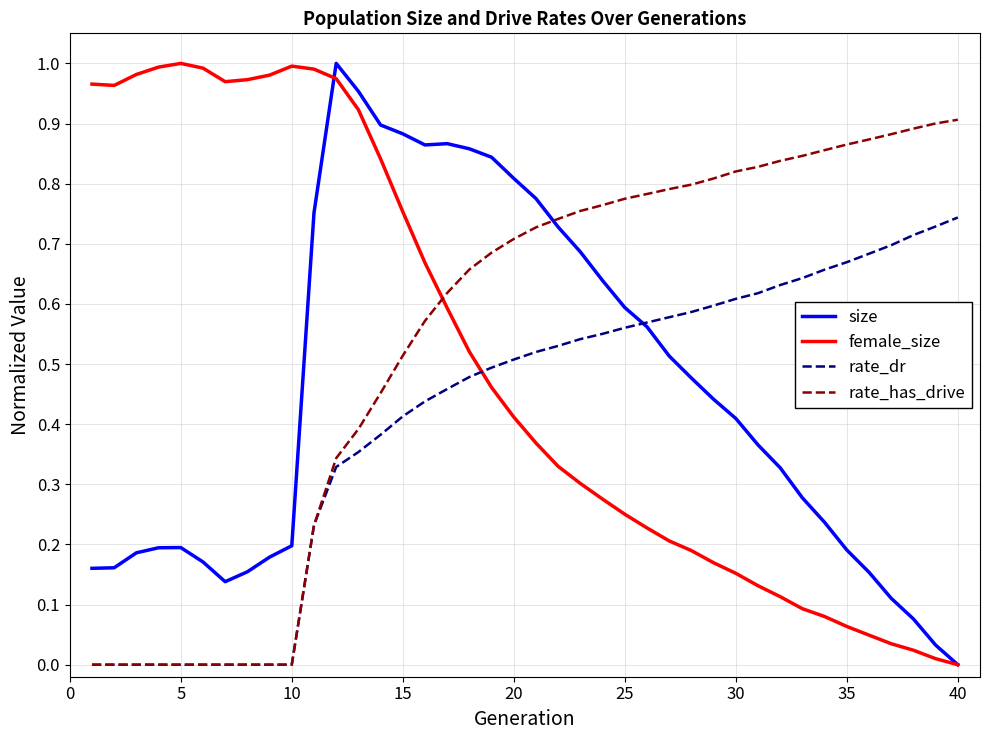

What are all the series names shown in the legend?

size, female_size, rate_dr, rate_has_drive